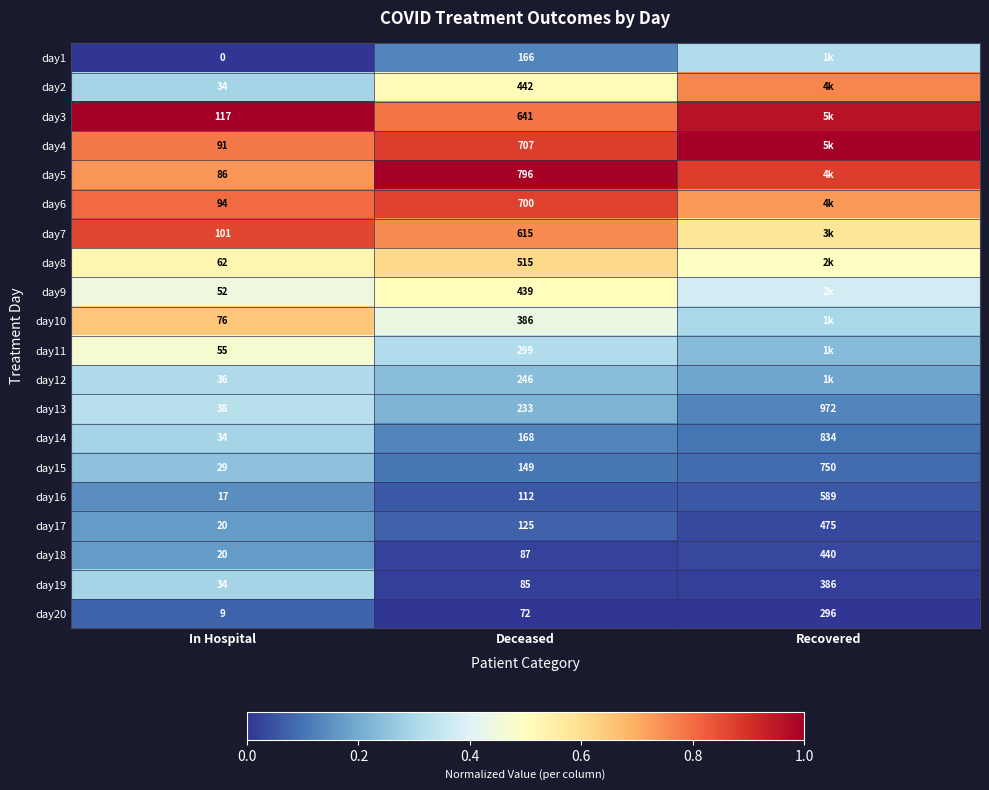

Where is day16 nearest to the value 303?

Deceased